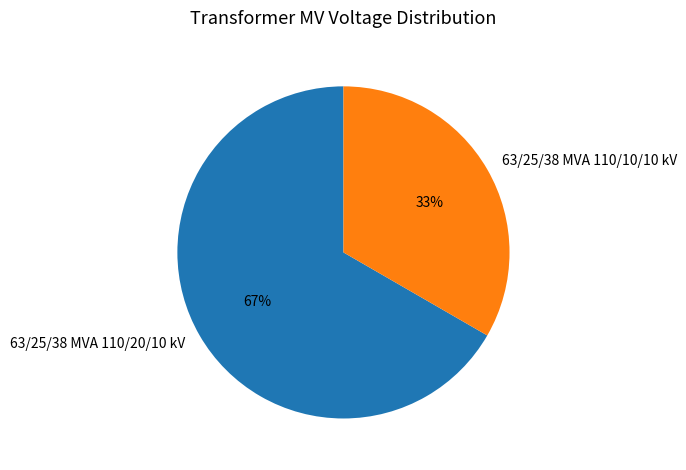

Which slice is the smallest?

63/25/38 MVA 110/10/10 kV